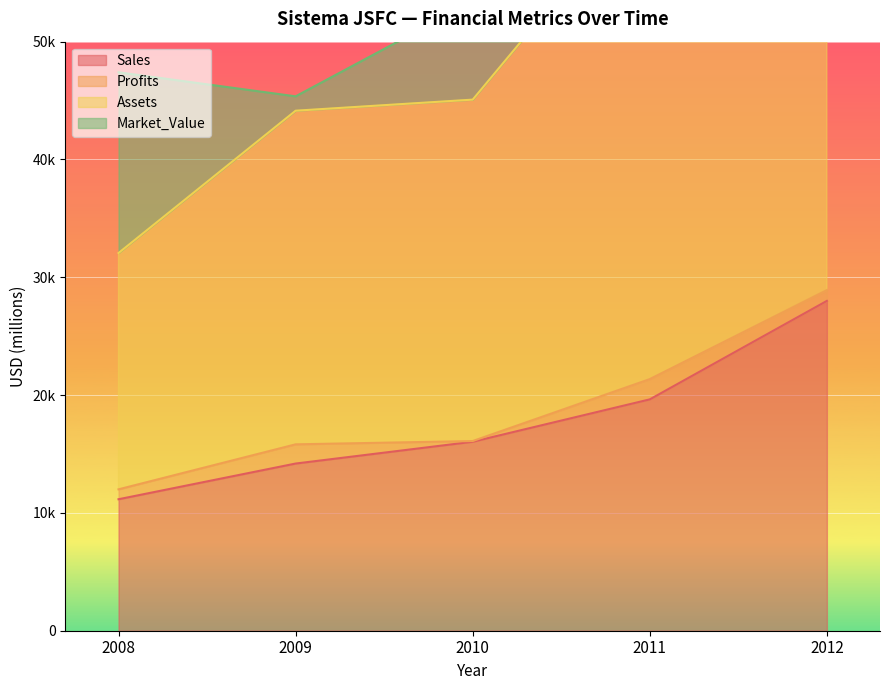

What is the difference between the second highest and second lowest values in the Assets series?

18984.2